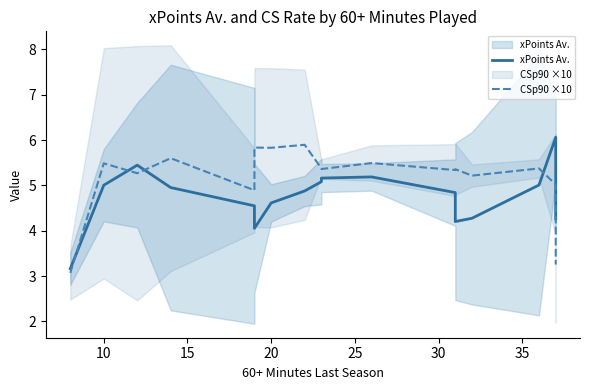

True or false: xPoints Av. has more than 0 points higher than both neighbors.

True